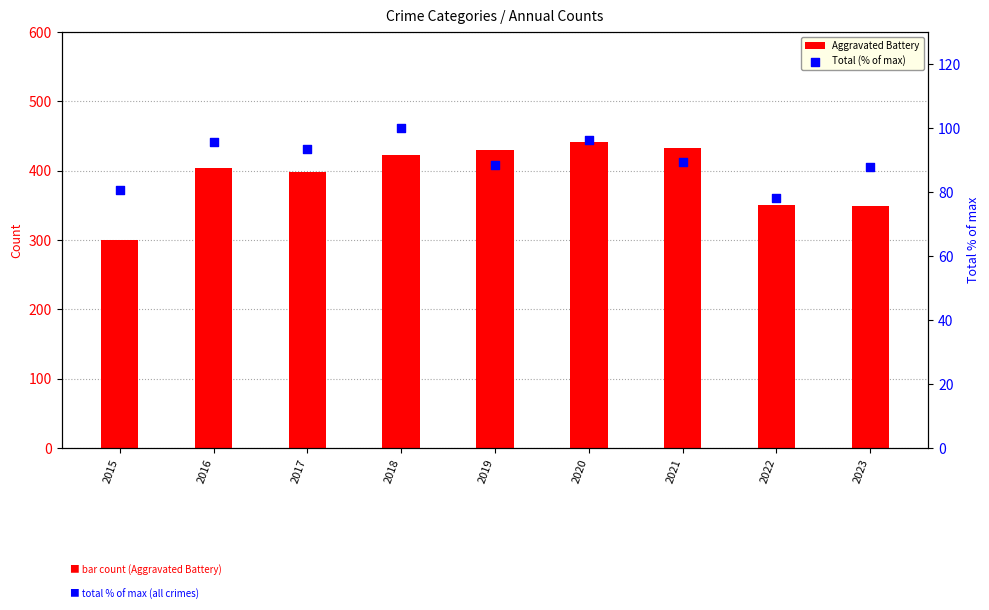

Is the value of Aggravated Battery at 2020 greater than the value of Total (% of max) at 2015?

Yes